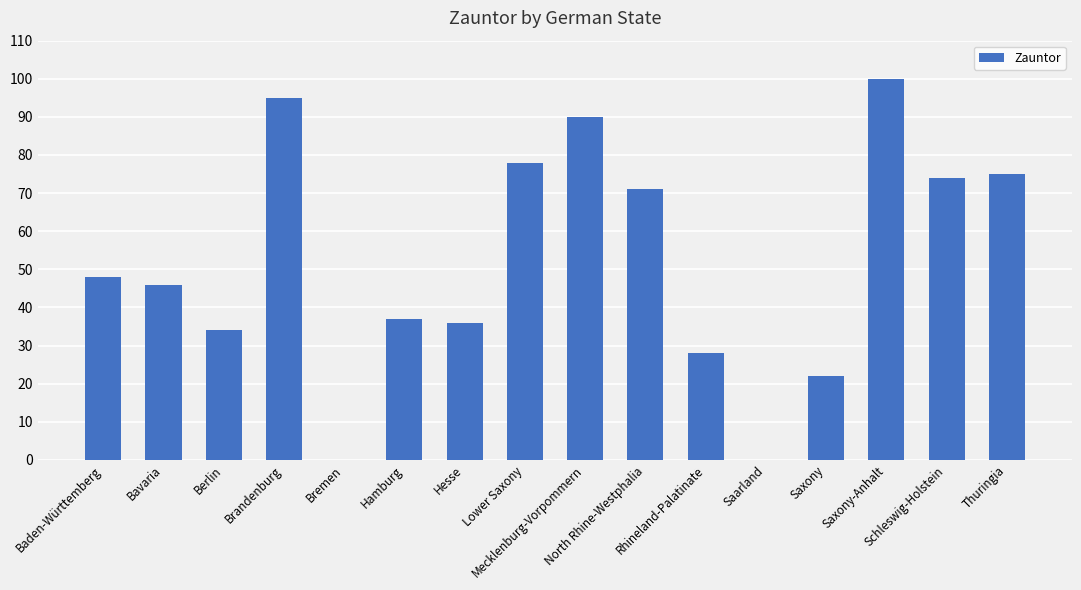

What is the maximum value shown in the chart?

100